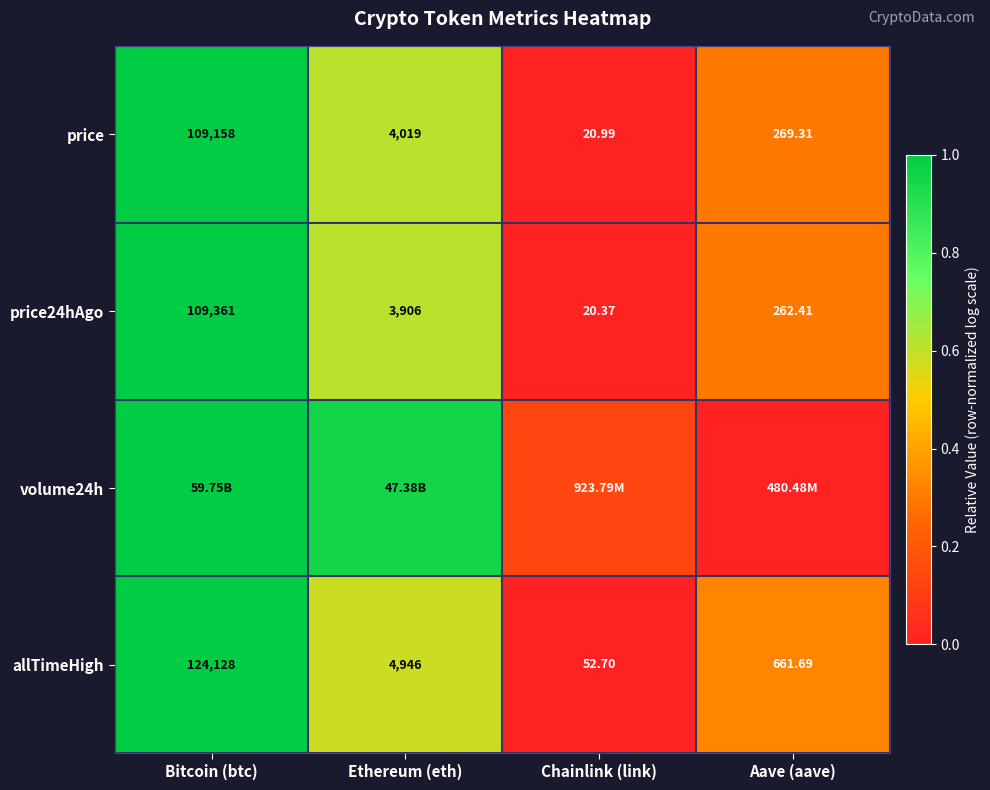

At how many categories does at least one series exceed 0?

4